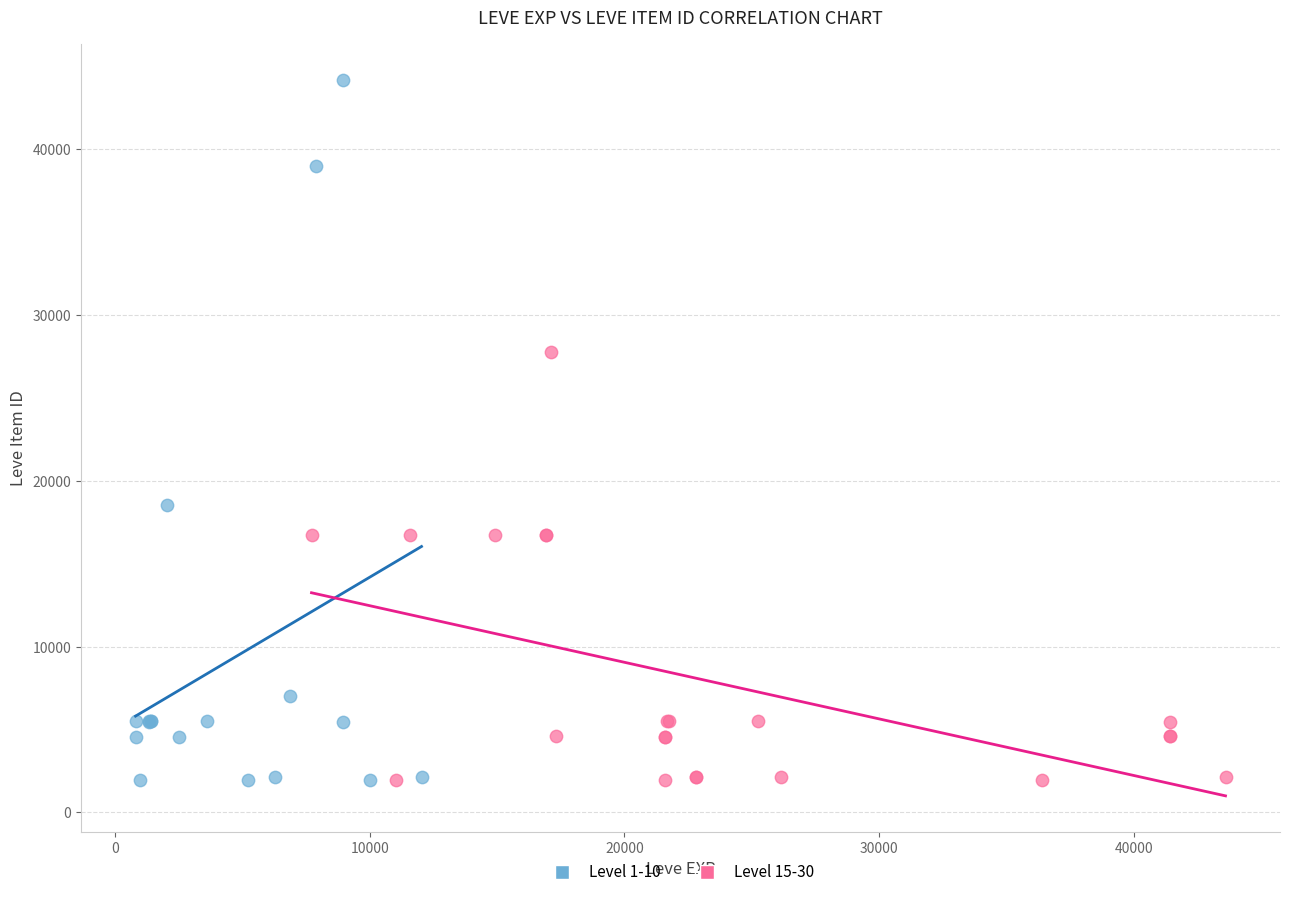

Which series contains the highest Y value?

Level 1-10